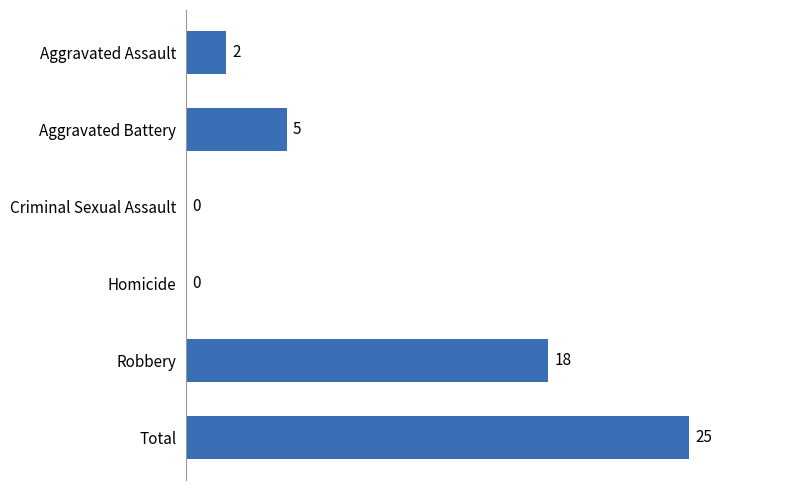

How many data points does each series have?

6